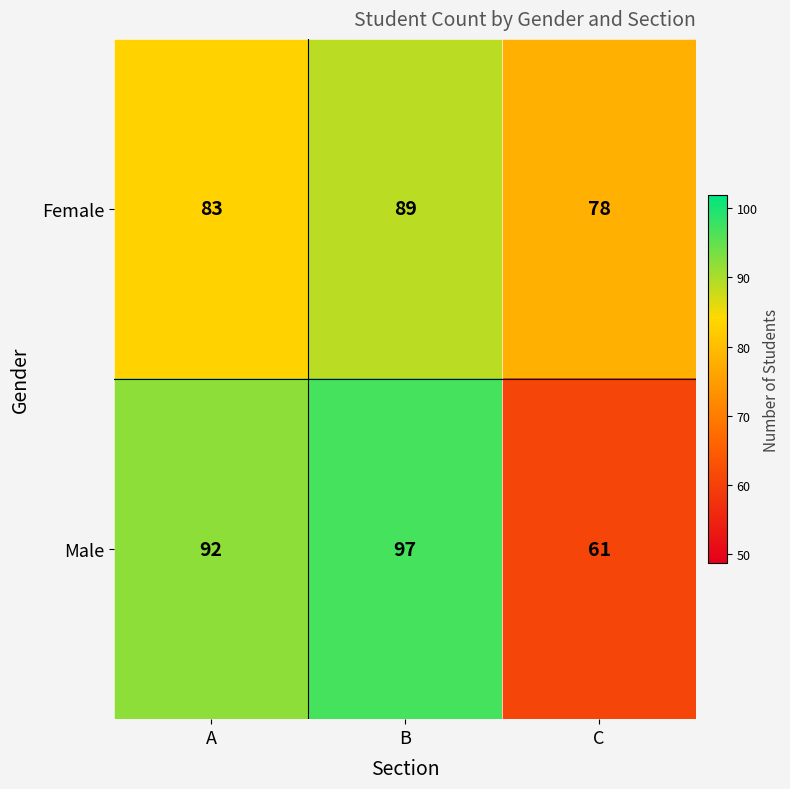

Is the value of Female at B greater than the value of Male at C?

Yes